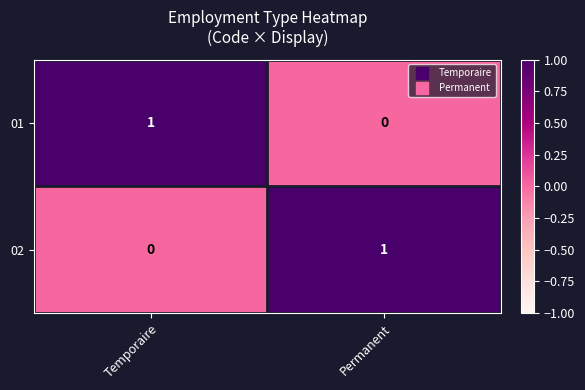

The value of 02 at Temporaire is -1. True or false?

False